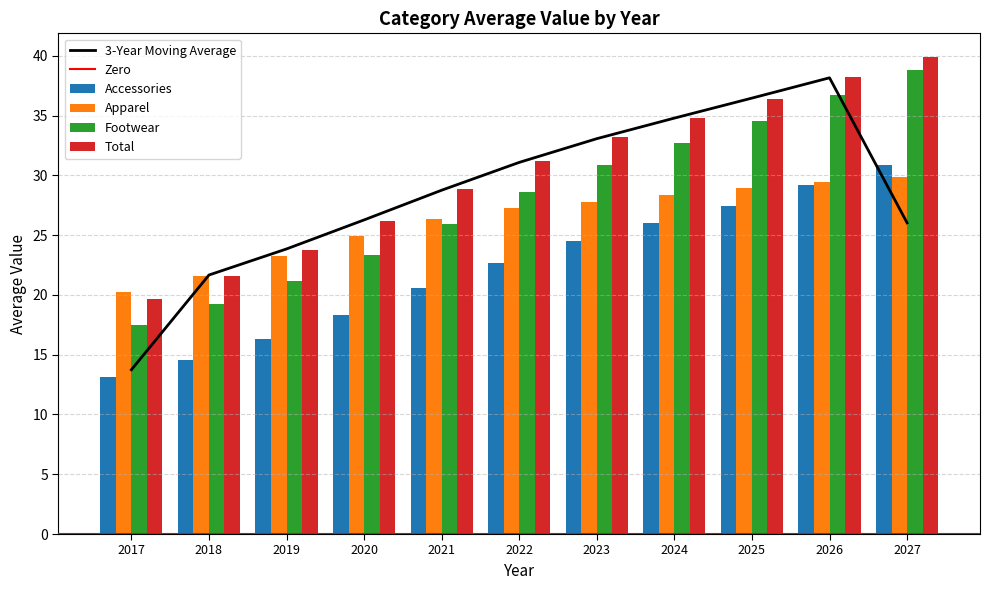

Which series has the largest total across all categories?

Total